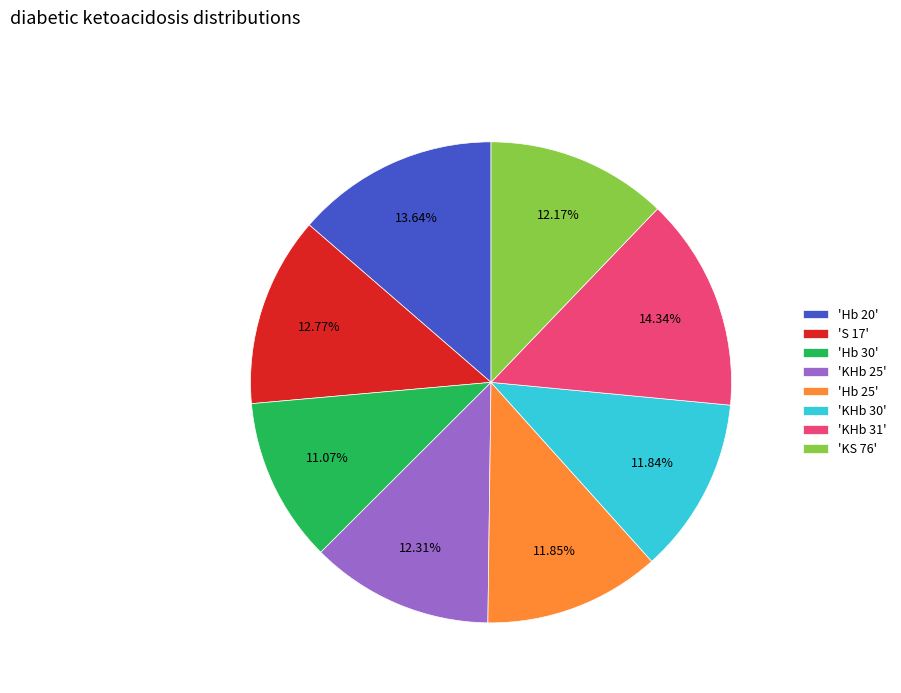

Does 'Hb 30' account for over 50% of the chart?

No